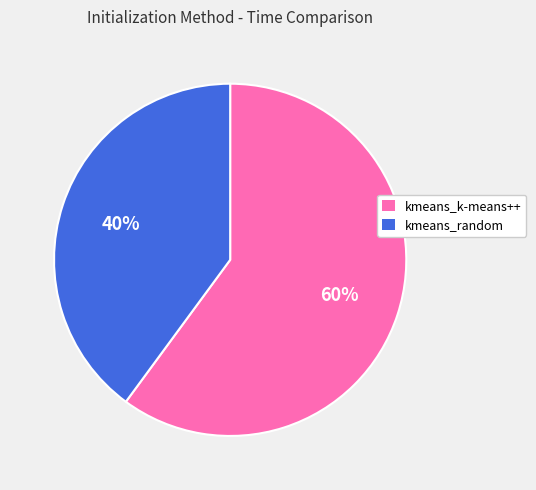

How many segments does this pie chart have?

2